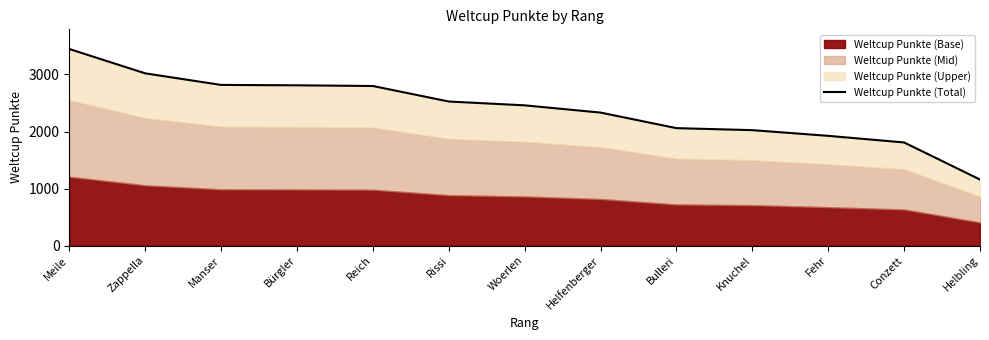

Reading left to right, extract all data points from this chart.

3447	3020	2817	2810	2798	2526	2459	2332	2059	2024	1924	1808	1158